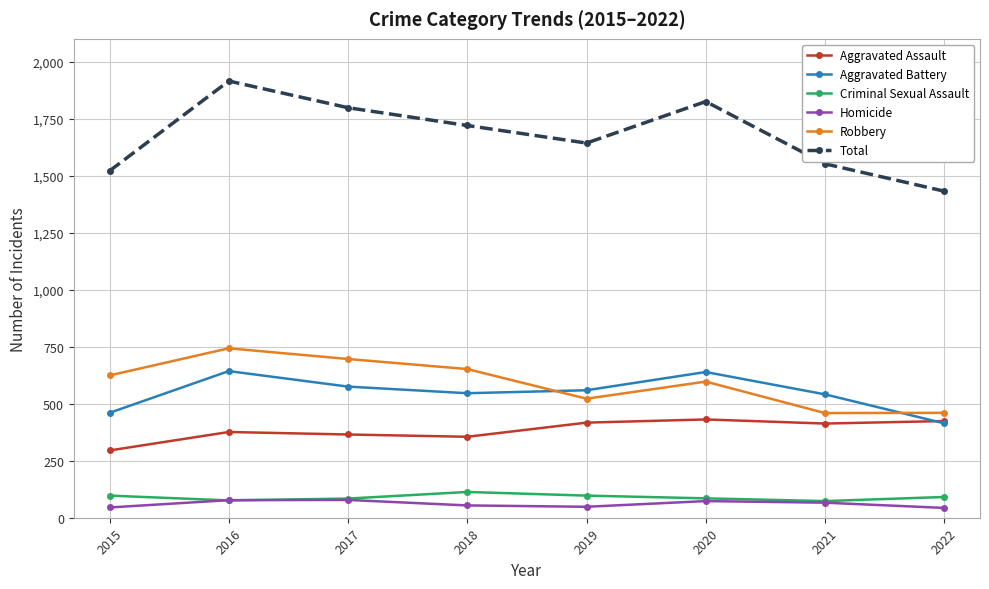

Read the Aggravated Battery value at 2015.

460